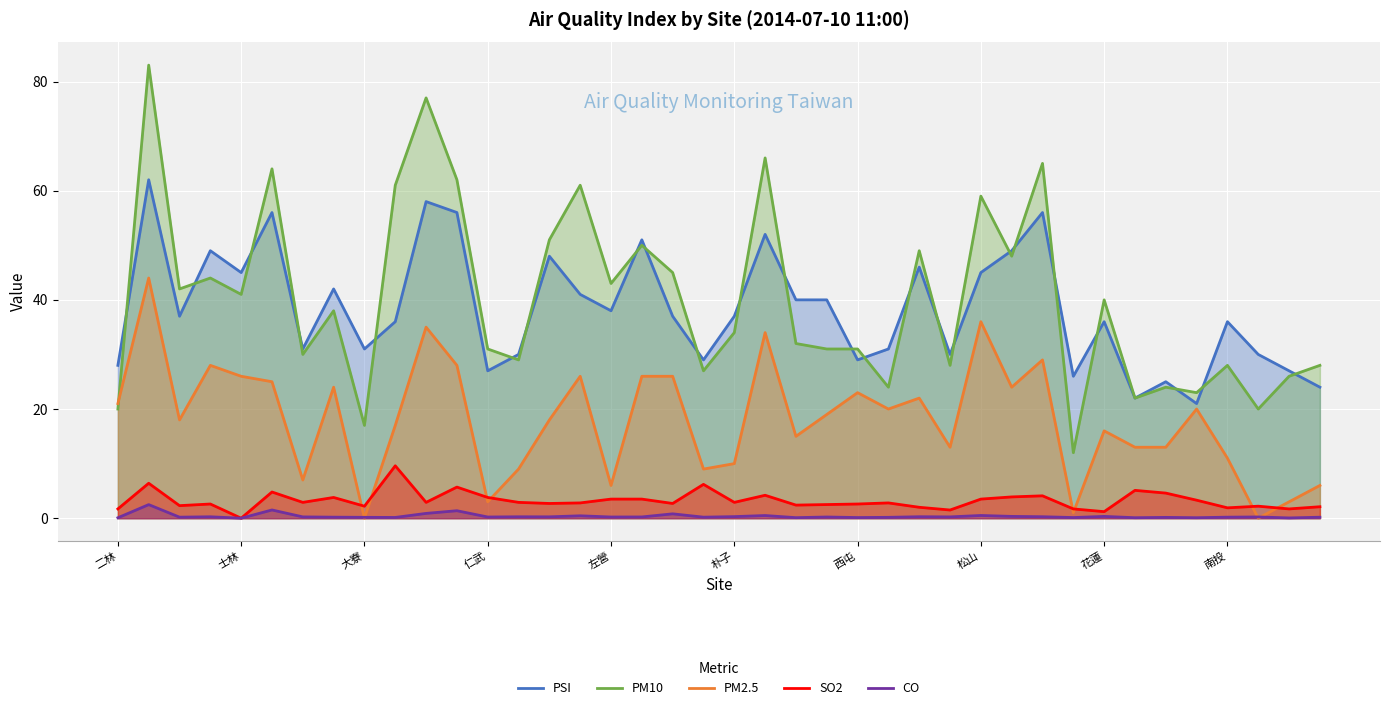

True or false: SO2 and PM10 cross at least once.

False